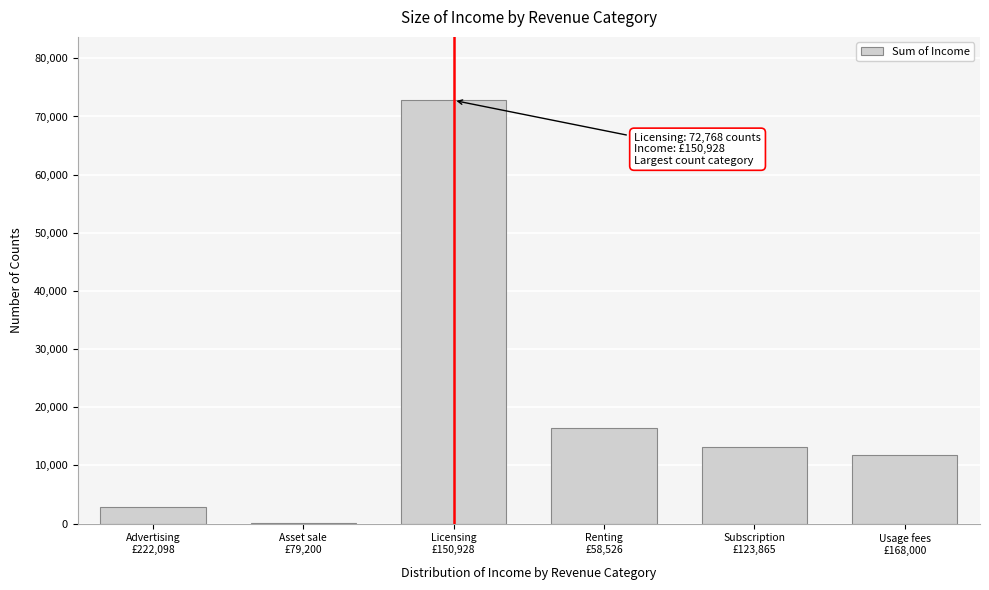

What is the sum of all values?

117170